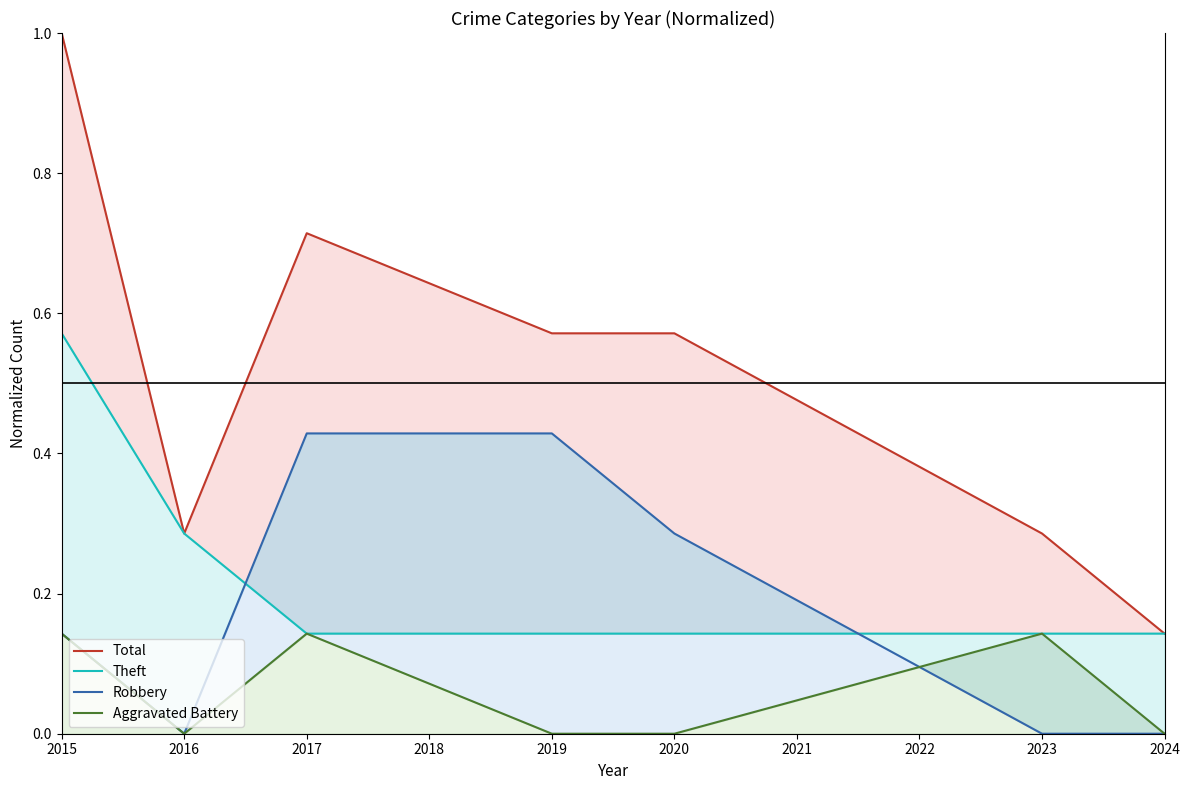

At which label is Theft closest to 0?

2017